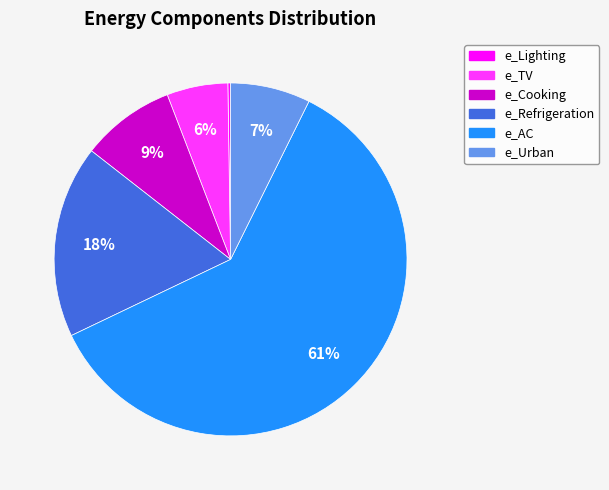

Is it true that e_AC is 68% of the pie?

False